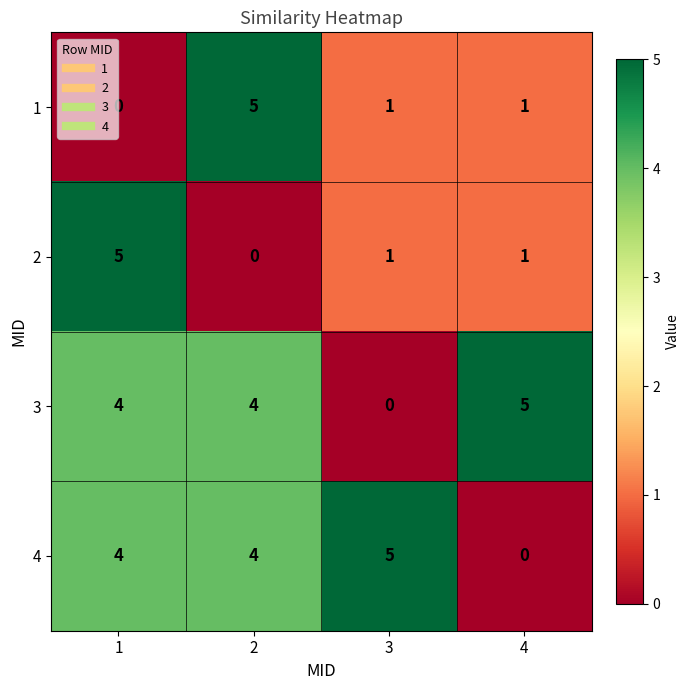

How many 4 values are between 4 and 5?

3